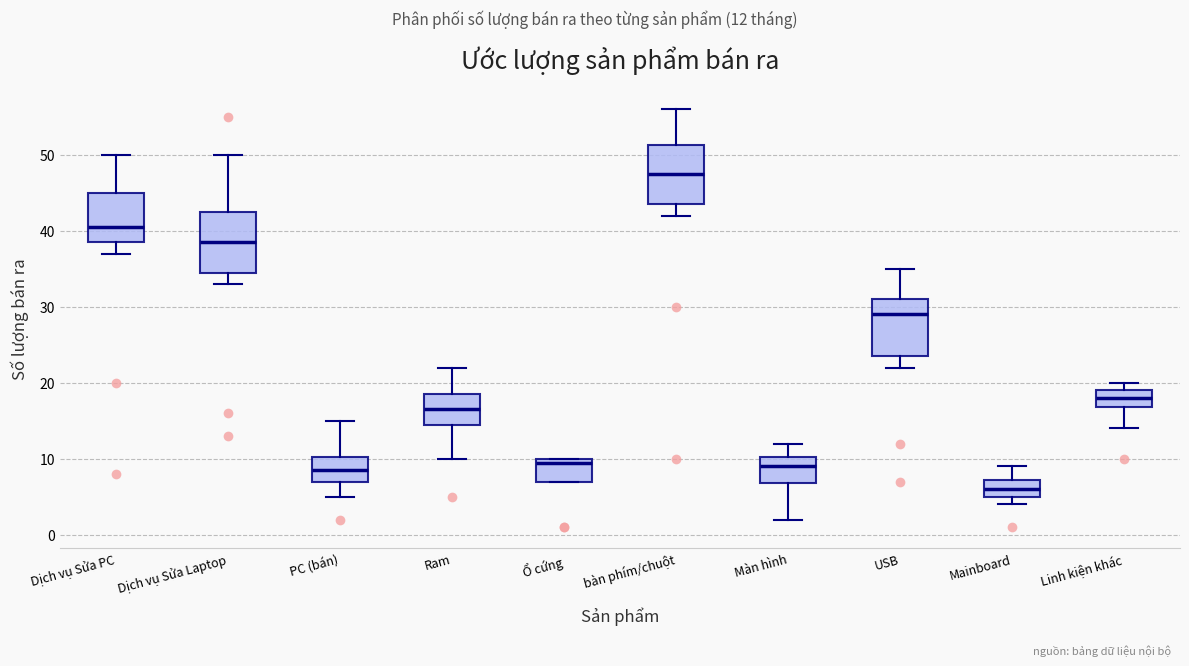

Reading left to right, transcribe this box plot: for each box, give where its median line is, the range the box spans, and where its two whiskers end, as read against the y-axis. The values are not printed on the chart, so give them approximately, as read against the axis.

Dịch vụ Sửa PC: median 41, box 39 to 45, whiskers 37 to 50
Dịch vụ Sửa Laptop: median 39, box 35 to 43, whiskers 33 to 50
PC (bán): median 9, box 7 to 10, whiskers 5 to 15
Ram: median 17, box 15 to 19, whiskers 10 to 22
Ổ cứng: median 10 (just below the box's upper edge), box 7 to 10, whiskers 7 to 10
bàn phím/chuột: median 48, box 44 to 51, whiskers 42 to 56
Màn hình: median 9, box 7 to 10, whiskers 2 to 12
USB: median 29, box 24 to 31, whiskers 22 to 35
Mainboard: median 6, box 5 to 7, whiskers 4 to 9
Linh kiện khác: median 18, box 17 to 19, whiskers 14 to 20